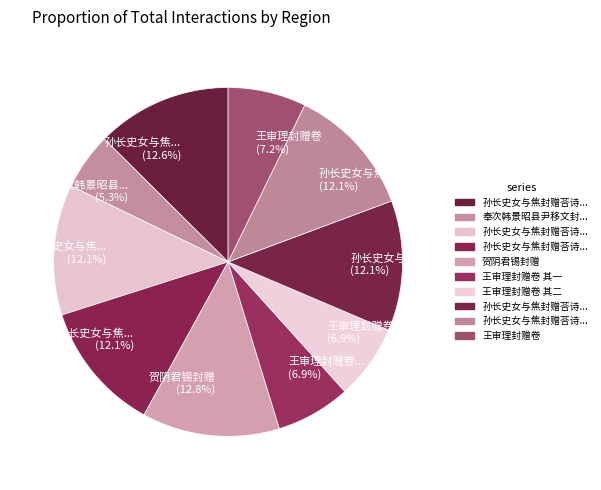

Rank the categories by value from highest to lowest.

贺阴君锡封赠, 孙长史女与焦封赠荅诗 赠封, 孙长史女与焦封赠荅诗 其四 封留别, 孙长史女与焦封赠荅诗 其三 别封, 孙长史女与焦封赠荅诗 其二 封酬, 孙长史女与焦封赠荅诗 其一 赠封, 王审理封赠卷, 王审理封赠卷 其二, 王审理封赠卷 其一, 奉次韩景昭县尹移文封赠感梦二亲之作